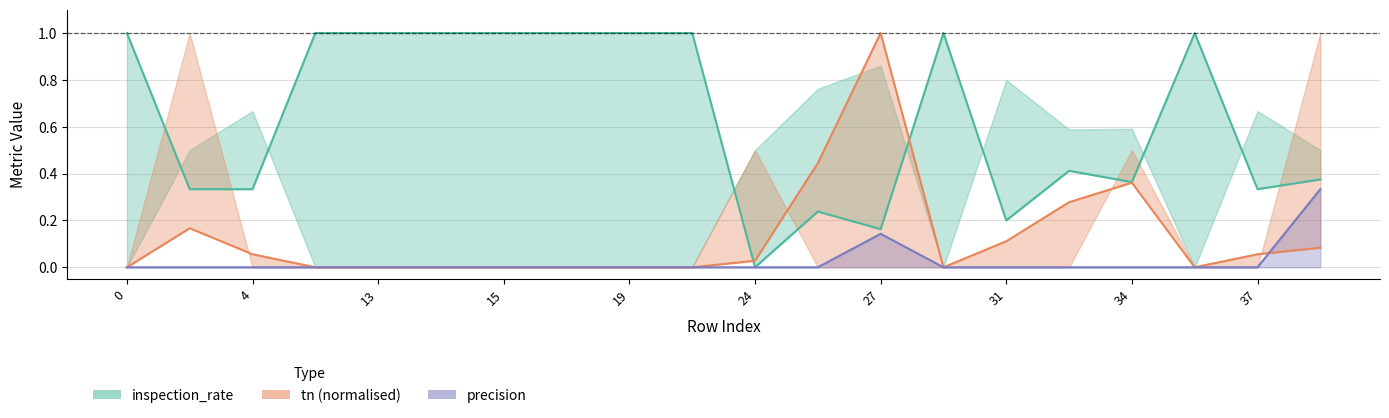

Reading right to left, list all the values displayed in this chart.

inspection_rate: 0.4	0.3	1.0	0.4	0.4	0.2	1.0	0.2	0.2	0.0	1.0	1.0	1.0	1.0	1.0	1.0	1.0	0.3	0.3	1.0
tn: 0.1	0.1	0.0	0.4	0.3	0.1	0.0	1.0	0.4	0.0	0.0	0.0	0.0	0.0	0.0	0.0	0.0	0.1	0.2	0.0
precision: 0.3	0.0	0.0	0.0	0.0	0.0	0.0	0.1	0.0	0.0	0.0	0.0	0.0	0.0	0.0	0.0	0.0	0.0	0.0	0.0